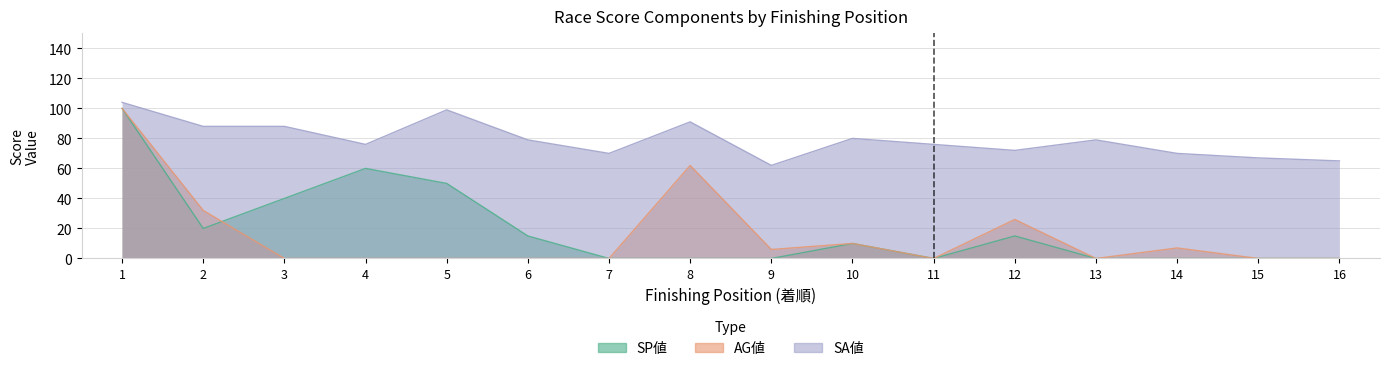

True or false: SA値 and SP値 cross at least once.

False